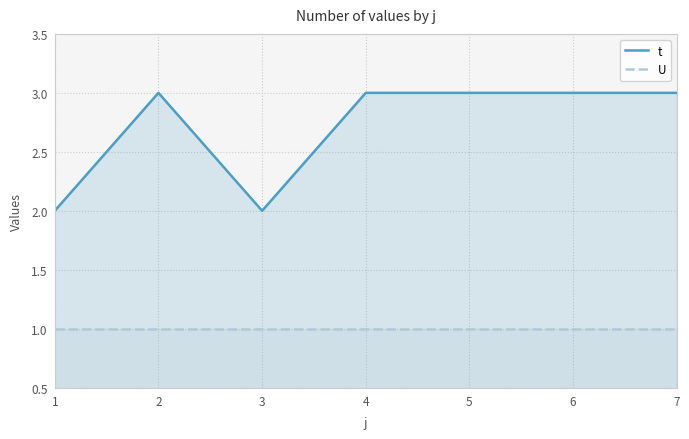

What is the difference between the second highest and second lowest values in the t series?

1